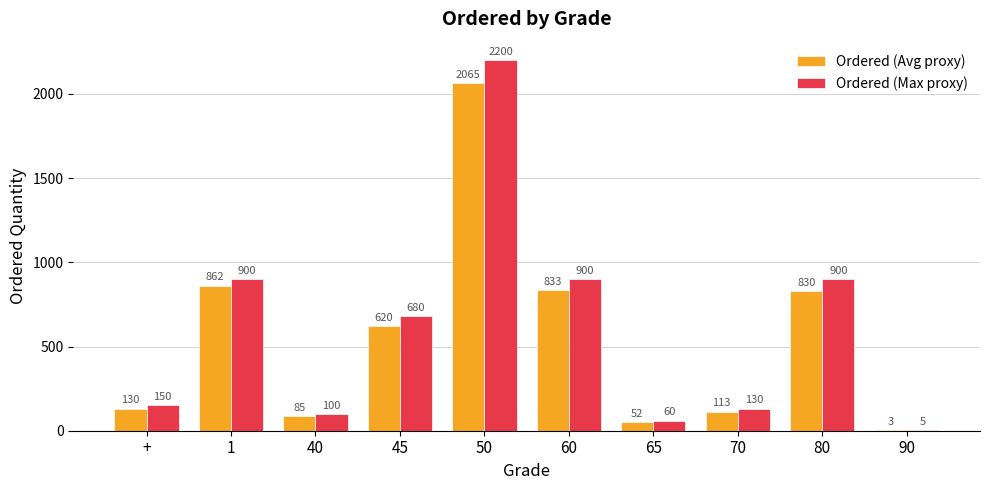

At which category does the chart reach its peak across all series?

50